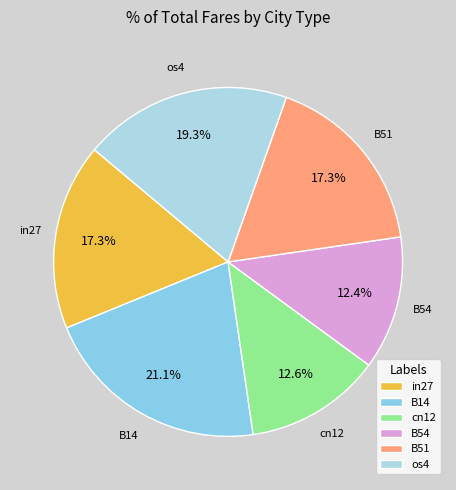

Is the sum of os4 and cn12 greater than half?

No